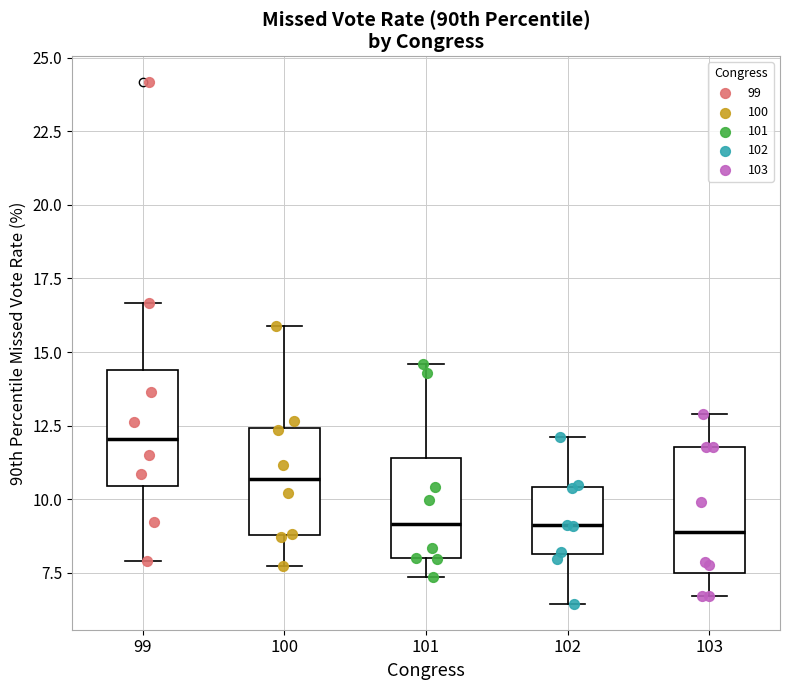

Reading left to right, transcribe this box plot: for each box, give where its median line is, the range the box spans, and where its two whiskers end, as read against the y-axis. The values are not printed on the chart, so give them approximately, as read against the axis.

99: median 12.0, box 10.5 to 14.5, whiskers 8.0 to 16.5
100: median 10.5, box 9.0 to 12.5, whiskers 7.5 to 16.0
101: median 9.0, box 8.0 to 11.5, whiskers 7.5 to 14.5
102: median 9.0, box 8.0 to 10.5, whiskers 6.5 to 12.0
103: median 9.0, box 7.5 to 12.0, whiskers 6.5 to 13.0